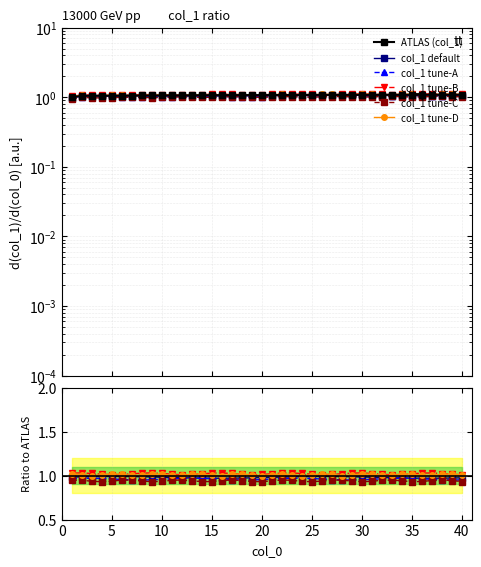

Reading left to right, what are all the values shown in this chart?

ATLAS (col_1): 1.0	1.0	1.0	1.0	1.0	1.1	1.1	1.1	1.1	1.1	1.1	1.1	1.1	1.1	1.1	1.1	1.1	1.1	1.1	1.1	1.1	1.1	1.1	1.1	1.1	1.1	1.1	1.1	1.1	1.1	1.1	1.1	1.1	1.1	1.1	1.1	1.1	1.1	1.1	1.1
col_1 default: 1.0	1.0	1.0	1.0	1.0	1.0	1.0	1.0	1.0	1.0	1.0	1.0	1.0	1.0	1.0	1.0	1.0	1.0	1.0	1.0	1.0	1.0	1.0	1.0	1.0	1.0	1.0	1.0	1.0	1.0	1.0	1.0	1.0	1.0	1.0	1.0	1.0	1.0	1.0	1.0
col_1 tune-A: 1.0	1.0	1.0	1.0	1.0	1.0	1.0	1.0	1.0	1.0	1.0	1.0	1.0	1.0	1.0	1.0	1.0	1.0	1.0	1.0	1.0	1.0	1.0	1.0	1.0	1.0	1.0	1.0	1.0	1.0	1.0	1.0	1.0	1.0	1.0	1.0	1.0	1.0	1.0	1.0
col_1 tune-B: 1.0	1.0	1.0	1.0	1.0	1.0	1.0	1.0	1.0	1.0	1.0	1.0	1.0	1.0	1.0	1.0	1.0	1.0	1.0	1.0	1.0	1.0	1.0	1.0	1.0	1.0	1.0	1.0	1.0	1.0	1.0	1.0	1.0	1.0	1.0	1.0	1.0	1.0	1.0	1.0
col_1 tune-C: 0.9	0.9	0.9	0.9	0.9	0.9	0.9	0.9	0.9	0.9	0.9	0.9	0.9	0.9	0.9	0.9	0.9	0.9	0.9	0.9	0.9	0.9	0.9	0.9	0.9	0.9	0.9	0.9	0.9	0.9	0.9	0.9	0.9	0.9	0.9	0.9	0.9	0.9	0.9	0.9
col_1 tune-D: 1.0	1.0	1.0	1.0	1.0	1.0	1.0	1.0	1.0	1.0	1.0	1.0	1.0	1.0	1.0	1.0	1.0	1.0	1.0	1.0	1.0	1.0	1.0	1.0	1.0	1.0	1.0	1.0	1.0	1.0	1.0	1.0	1.0	1.0	1.0	1.0	1.0	1.0	1.0	1.0